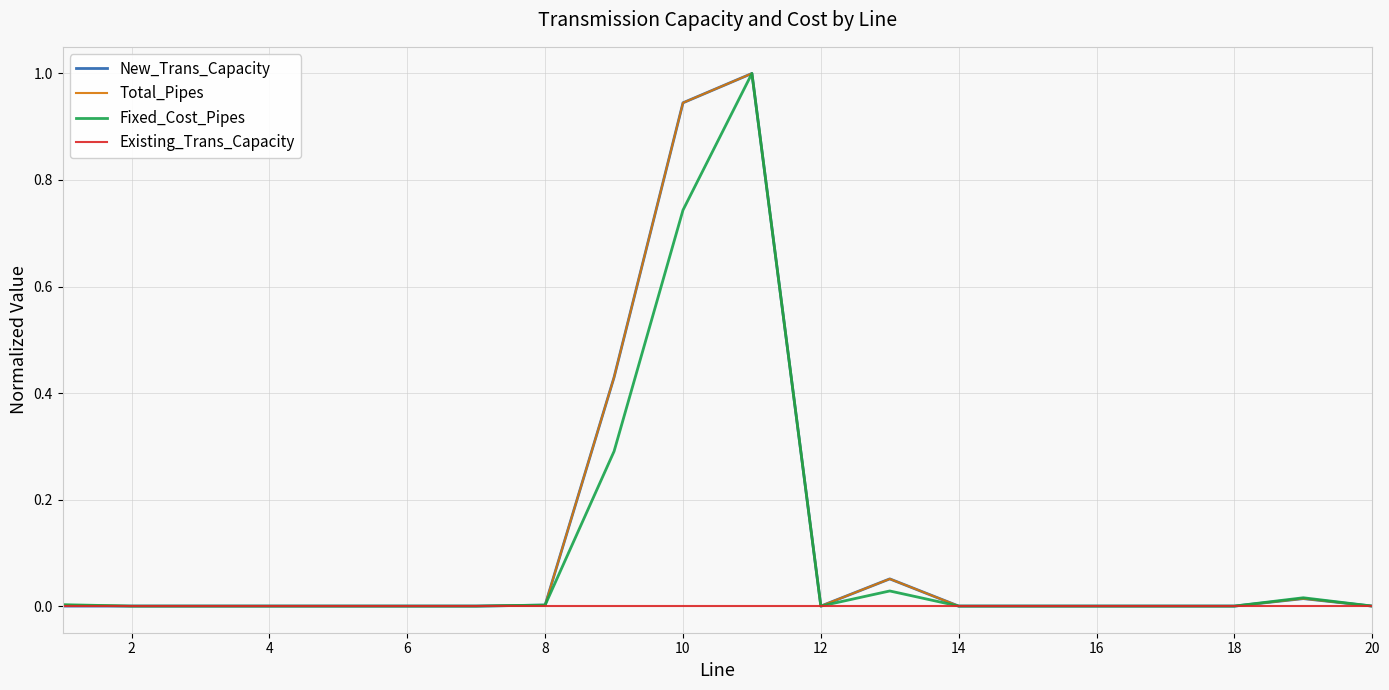

What is the greatest value displayed?

1.0